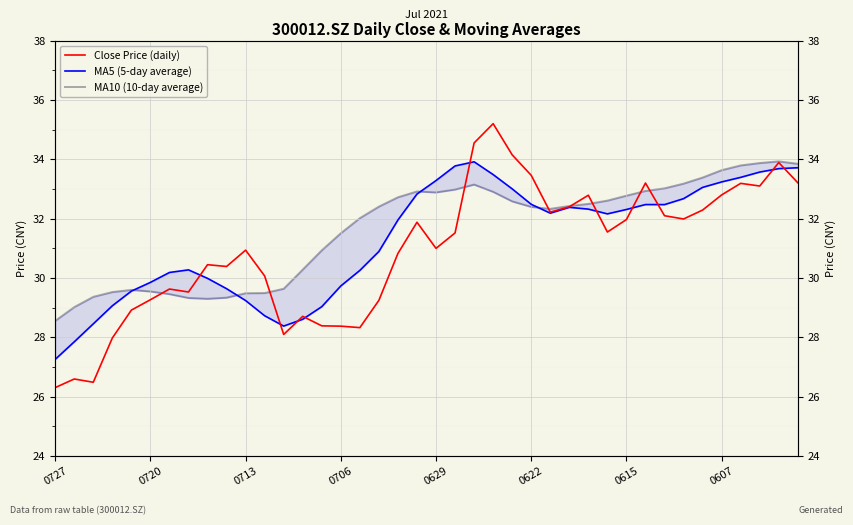

What is the spread (max minus min) of values at 0727?

2.2